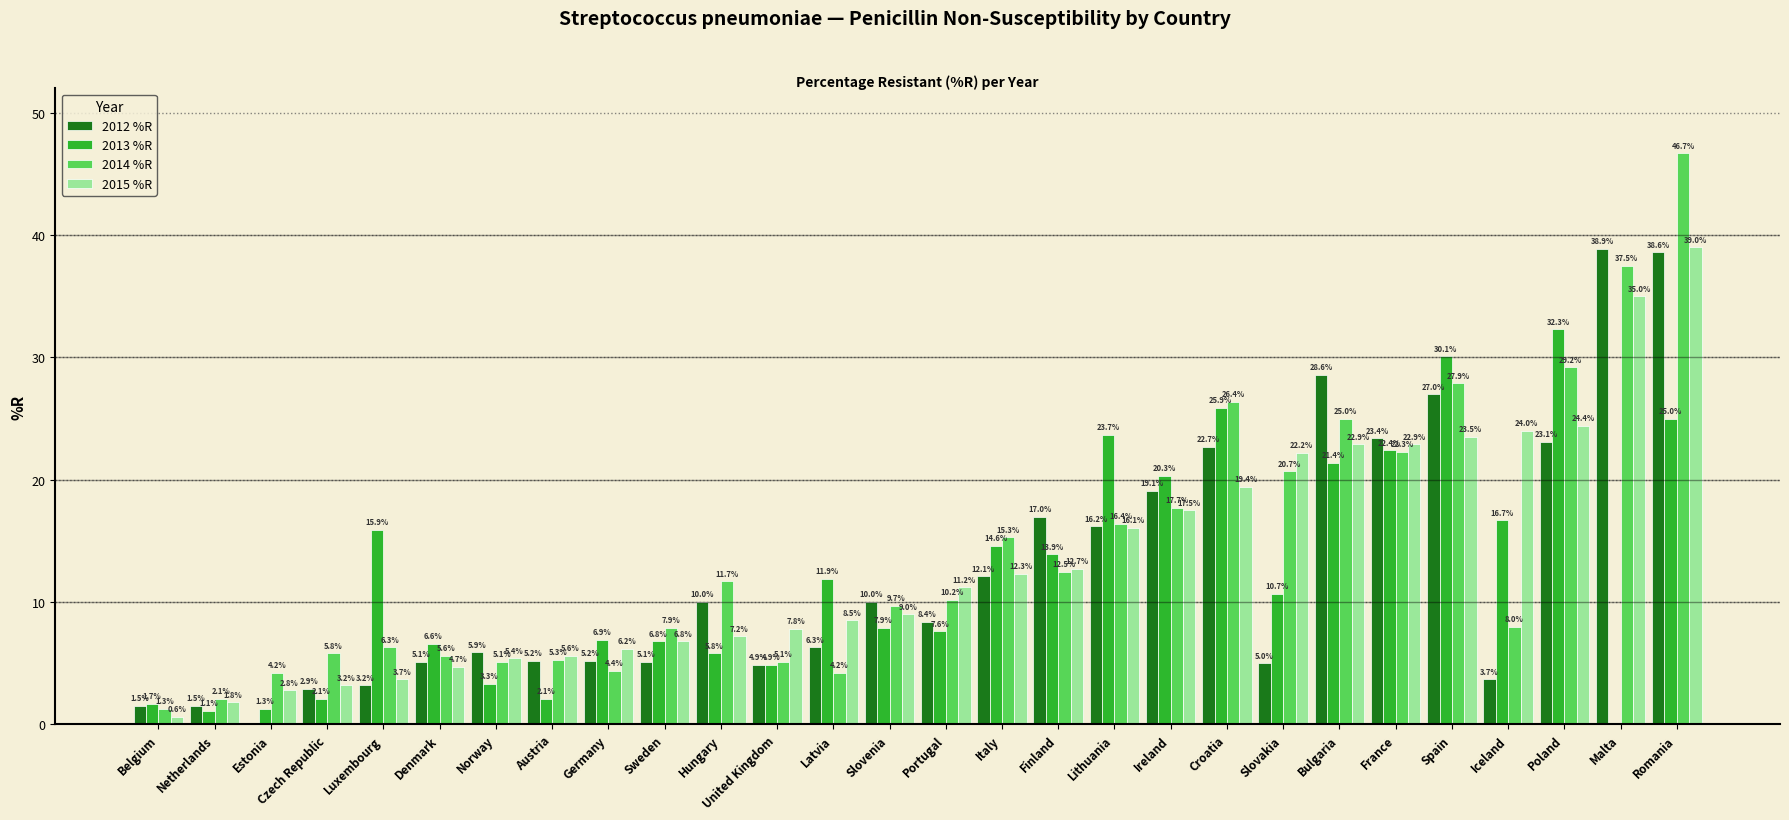

At which label does 2013 %R first exceed 10?

Luxembourg